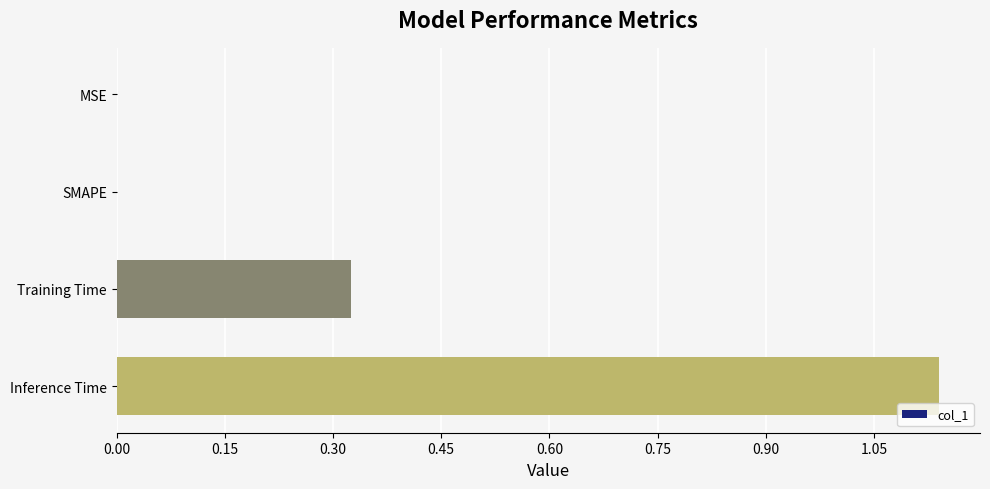

Is it true that the value at SMAPE is 0.0?

True